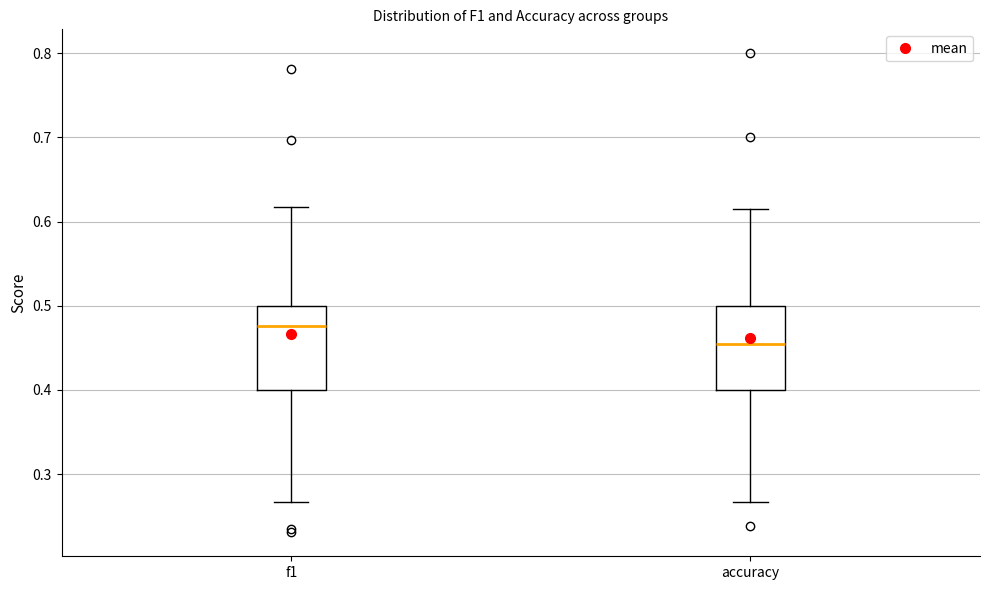

Reading left to right, read every box against the y-axis: the position of its median line, the range the box covers, and the ends of its whiskers. The values are not printed on the chart, so give them approximately, as read against the axis.

f1: median 0.48, box 0.40 to 0.50, whiskers 0.27 to 0.62
accuracy: median 0.45, box 0.40 to 0.50, whiskers 0.27 to 0.62